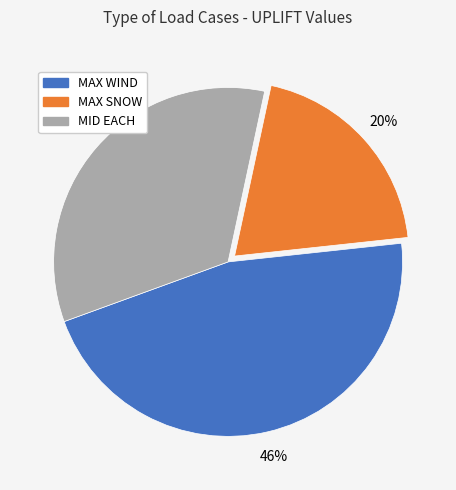

To the nearest percent, what is the average slice percentage?

33%